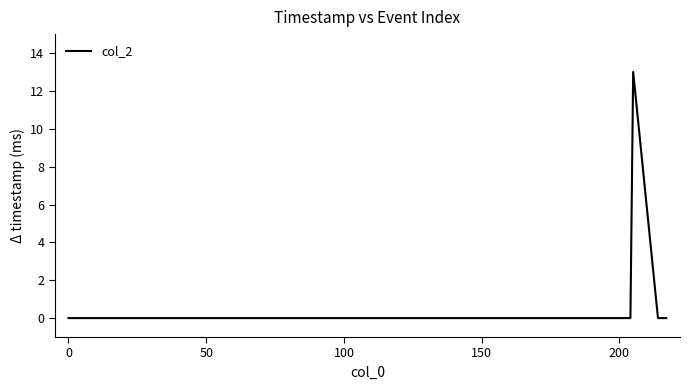

What is the greatest value displayed?

13